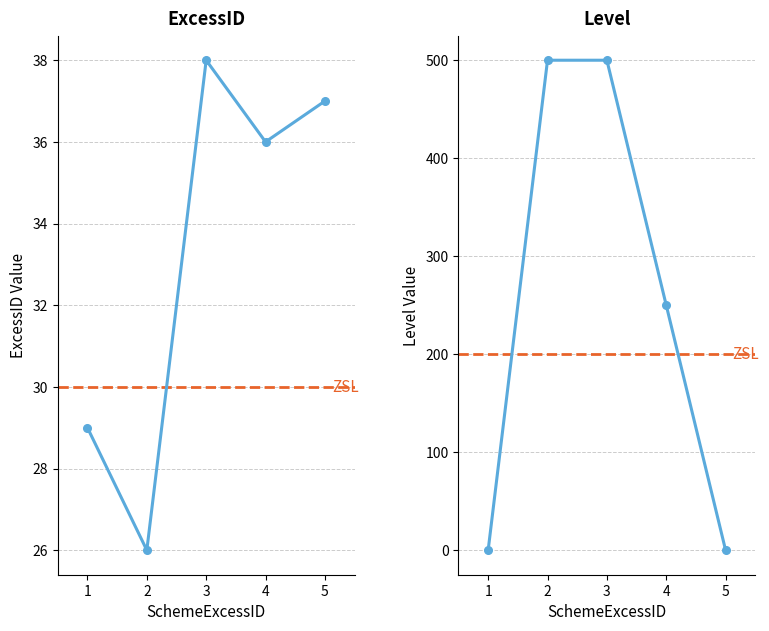

How many intersections are there between ExcessID and Level?

2